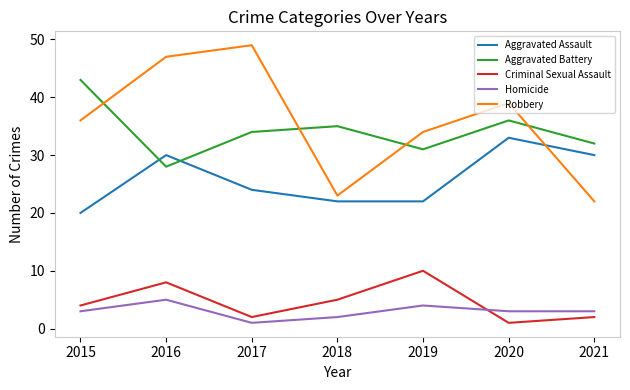

True or false: Criminal Sexual Assault and Aggravated Battery cross at least once.

False